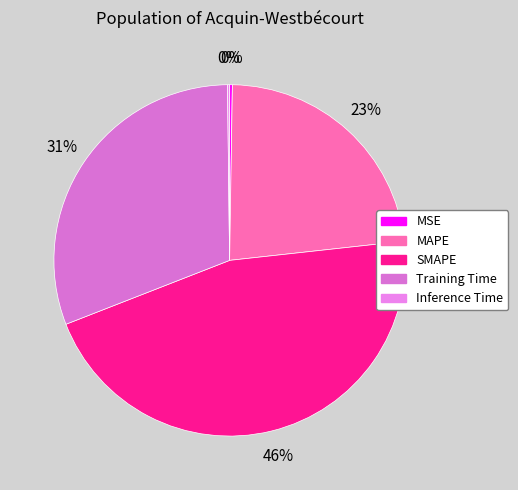

Does MSE account for over 50% of the chart?

No